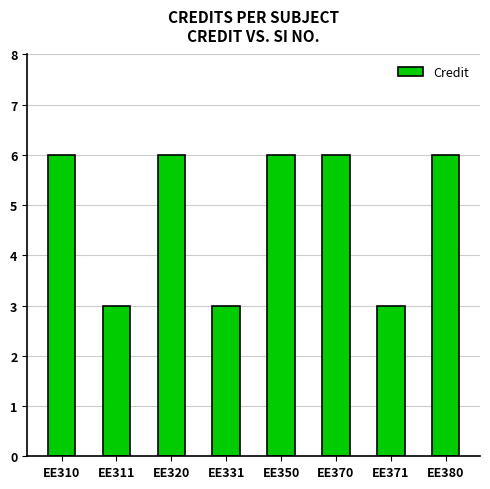

How many distinct data groups are displayed?

1